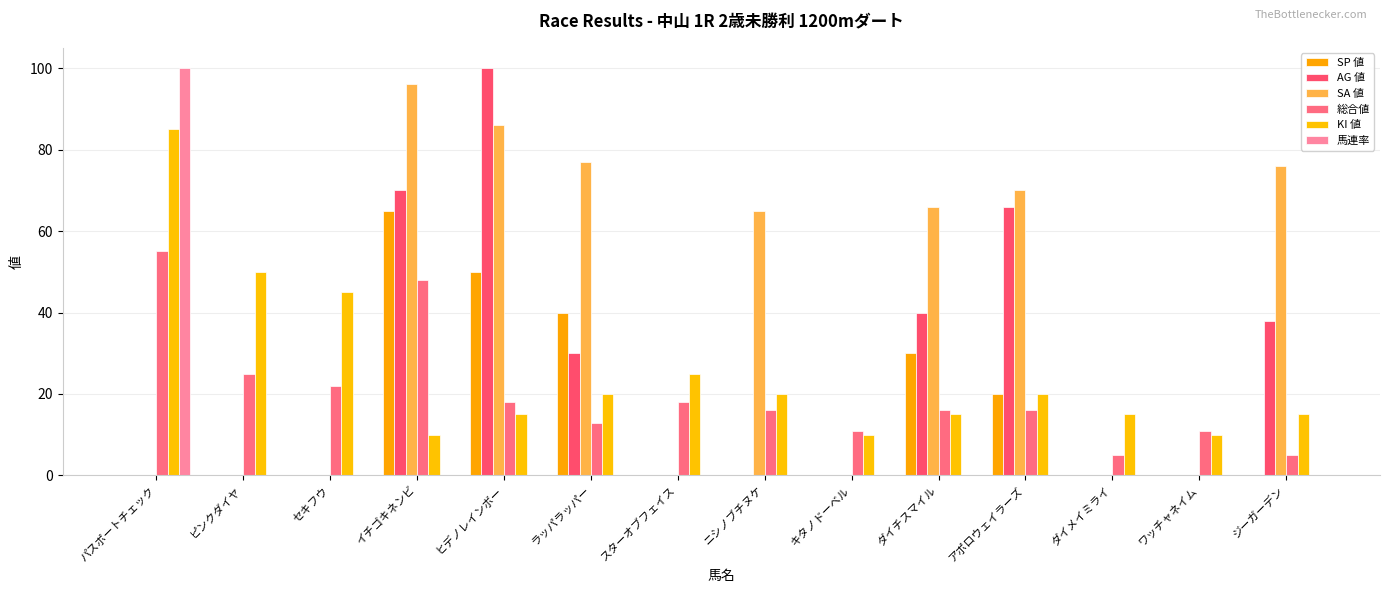

List the series in order of their peak value, highest first.

AG 値, 馬連率, SA 値, KI 値, SP 値, 総合値